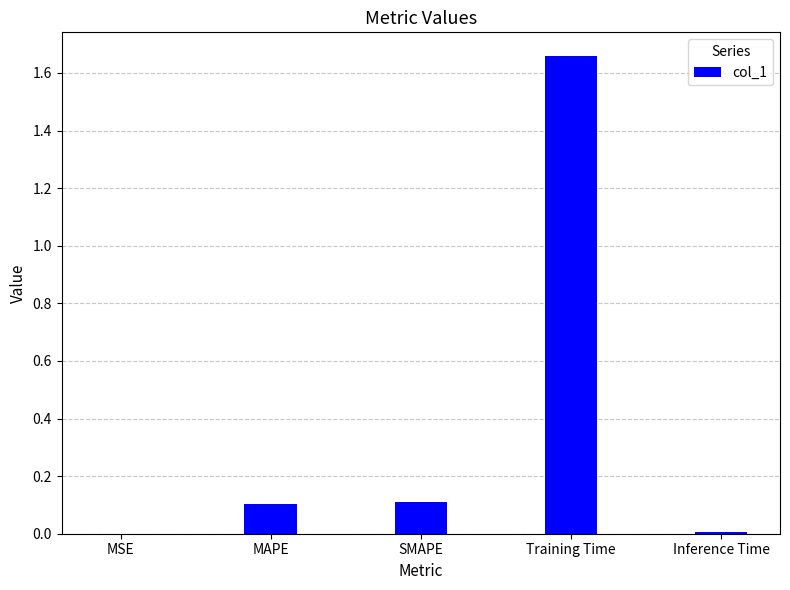

The chart shows a value of 0.0 at Inference Time. True or false?

True